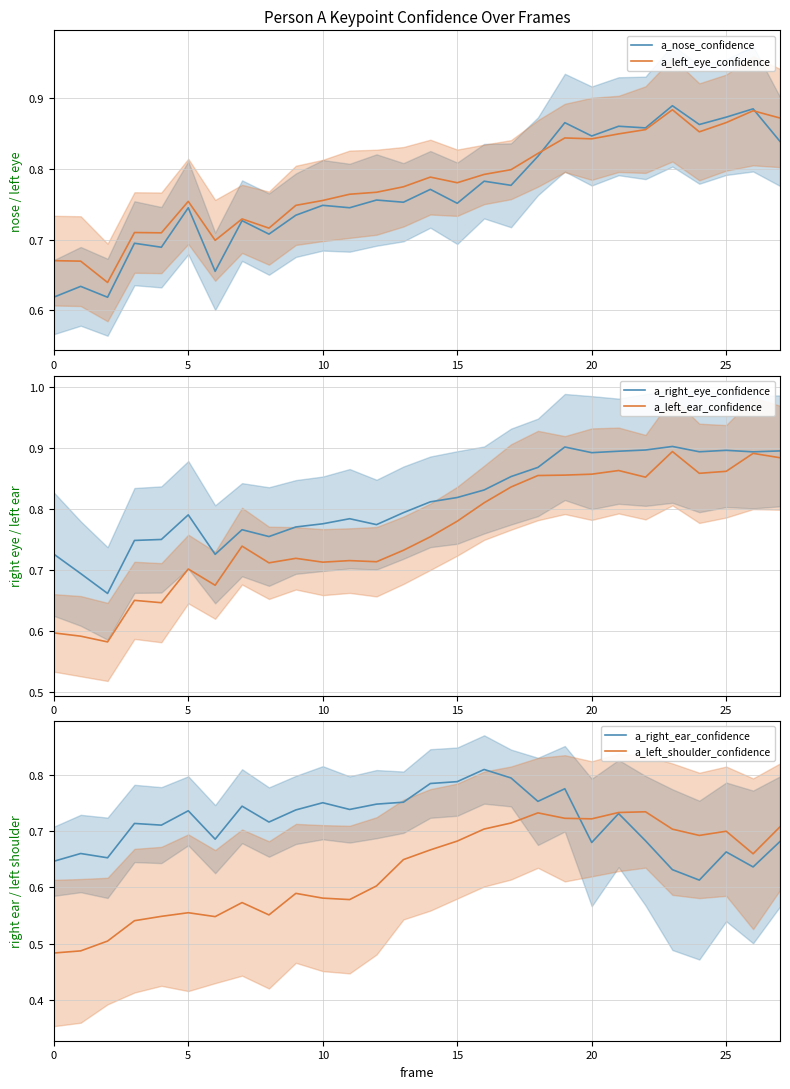

The value of a_left_ear_confidence at 5 is 0.7. True or false?

True